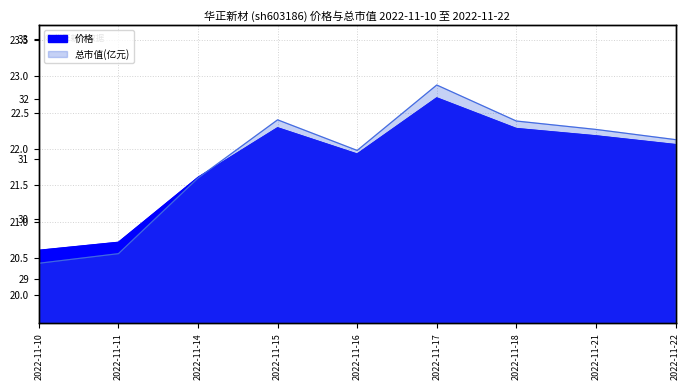

Which label corresponds to the largest value in the chart?

2022-11-17